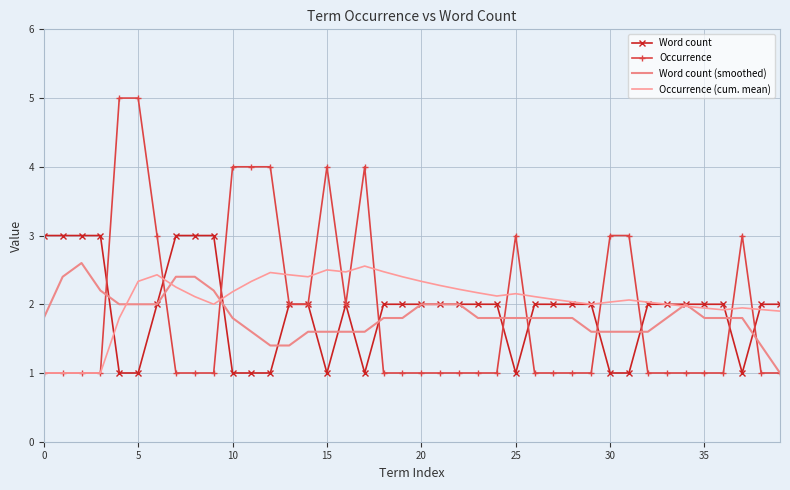

How many values in the Occurrence (cum. mean) series exceed 2?

26